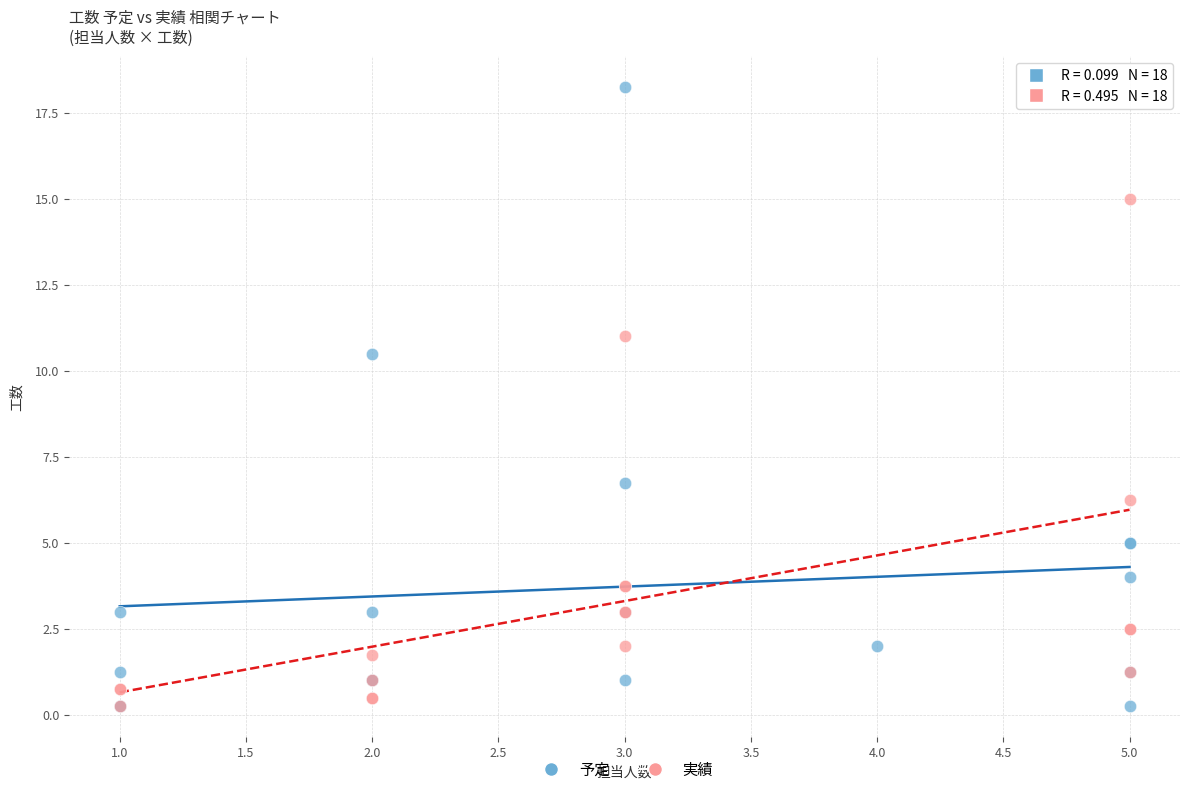

Which series contains the highest Y value?

予定